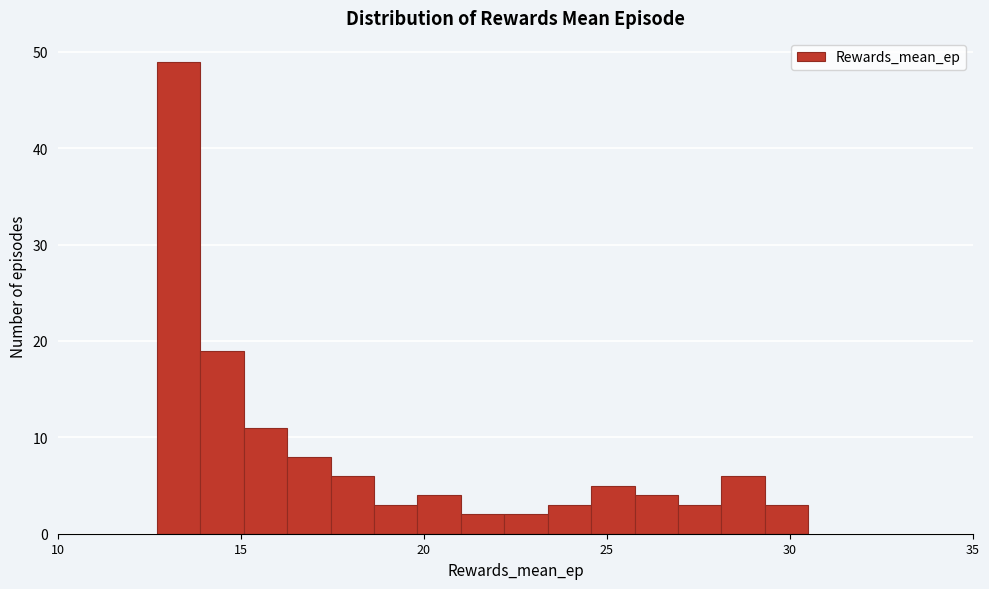

Around what value on the x-axis is the tallest bar? Give the approximate position of its centre, as read against the axis.

13.5